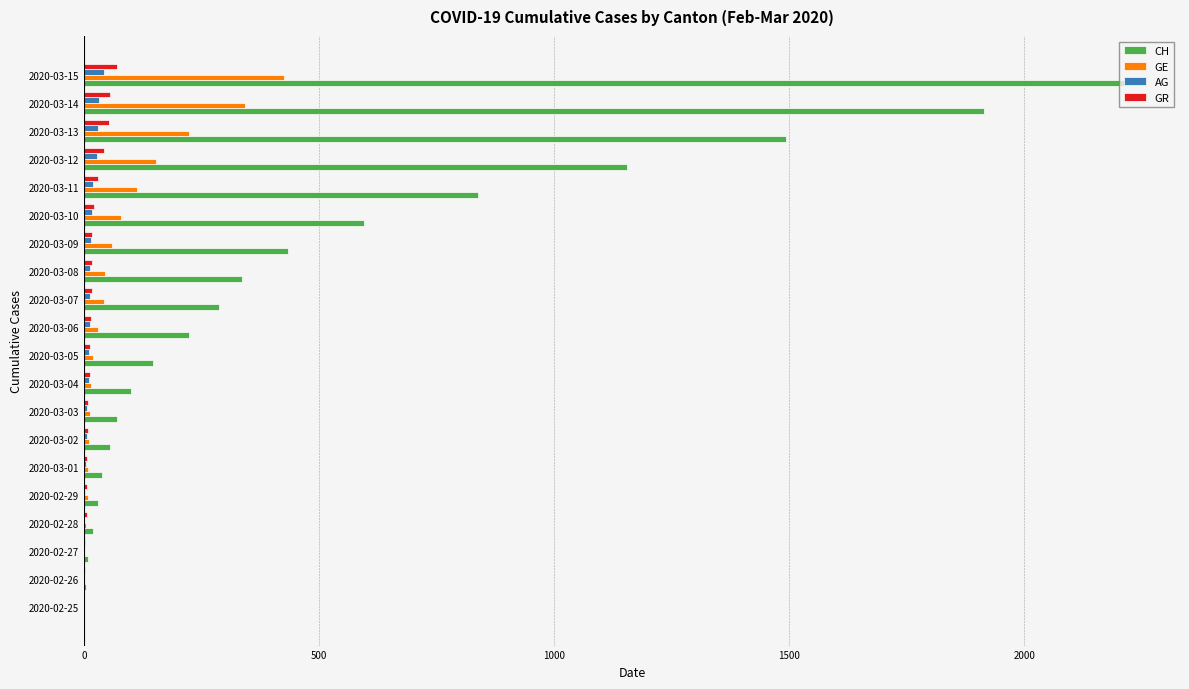

Which series has the largest total across all categories?

CH